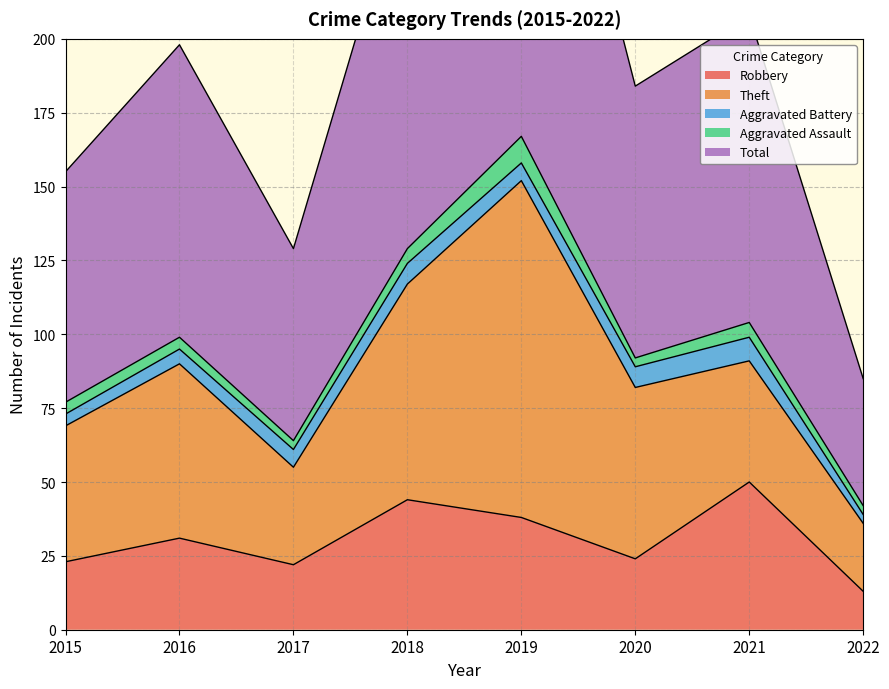

What is the total value across all series at 2018?

259